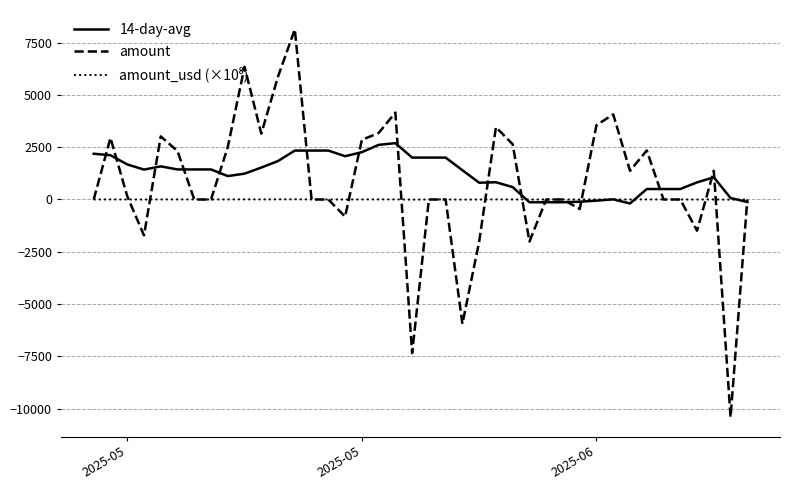

What is the maximum value shown in the chart?

8132.6